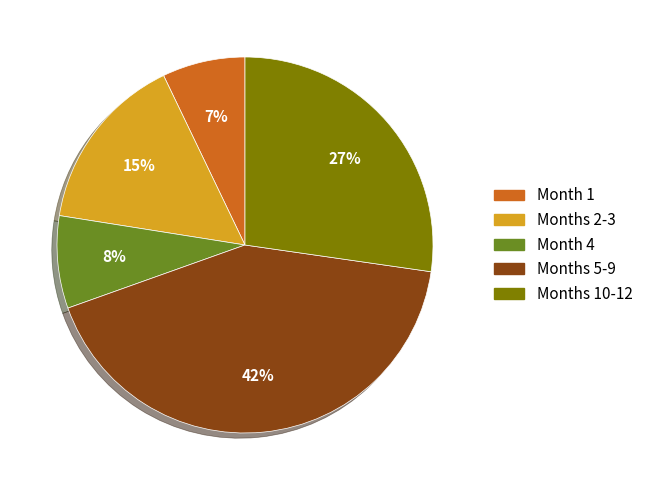

How many segments does this pie chart have?

5